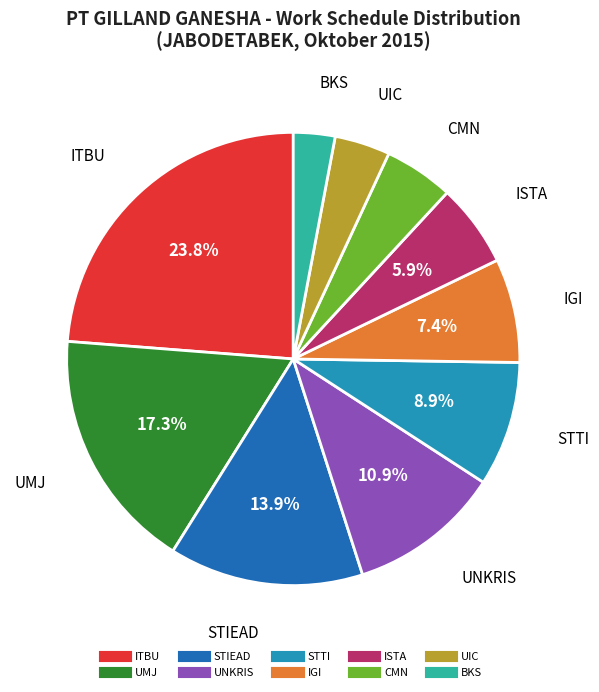

Which has a higher value, ISTA or UMJ?

UMJ